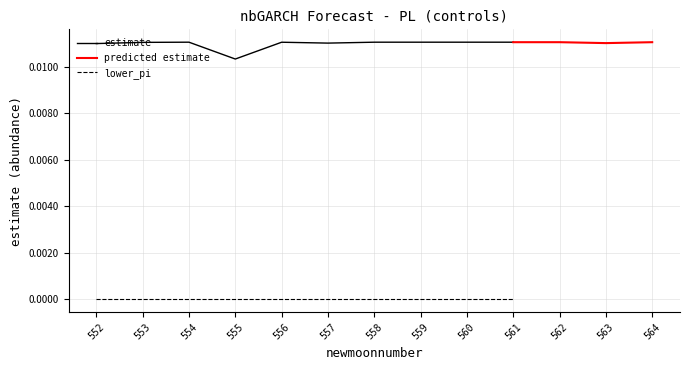

At which category does the chart reach its peak across all series?

562